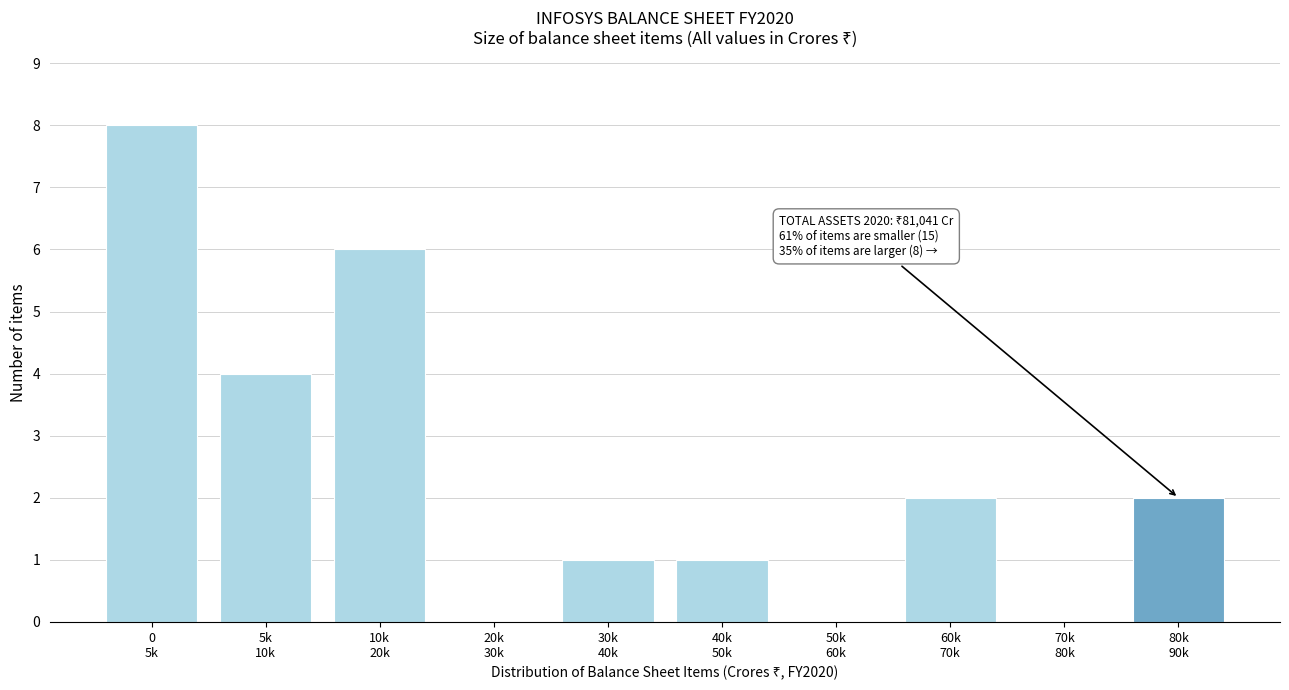

What is the sum of all values?

24